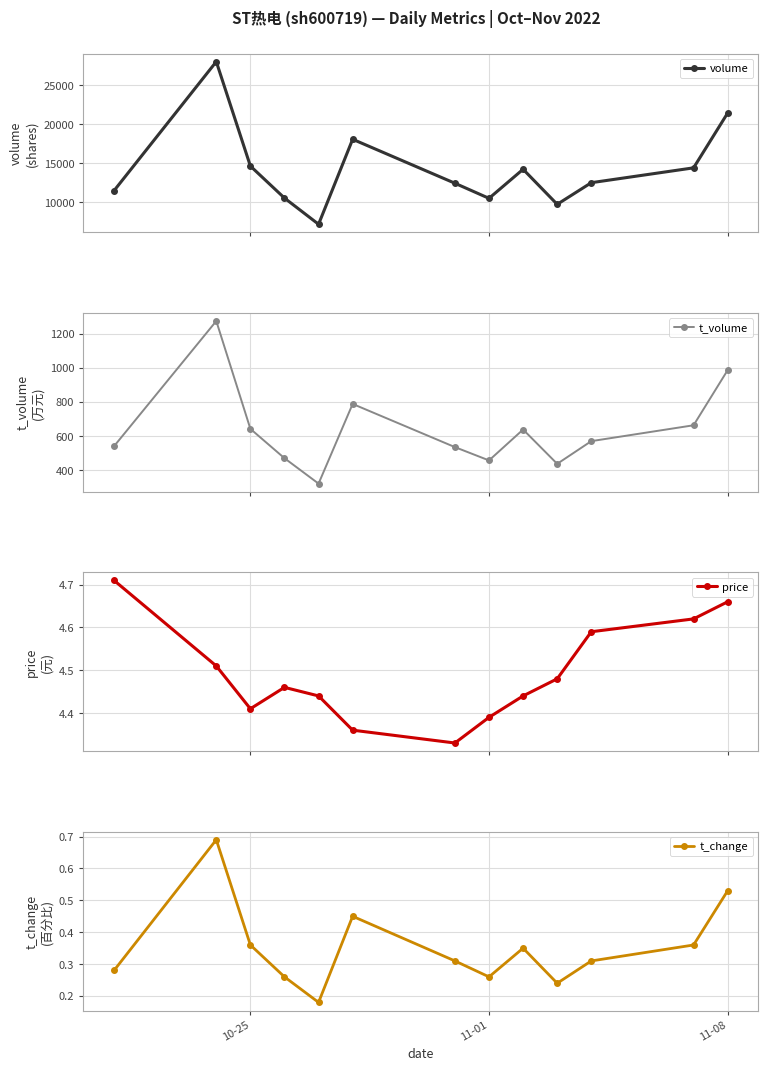

How many series are shown in this chart?

4